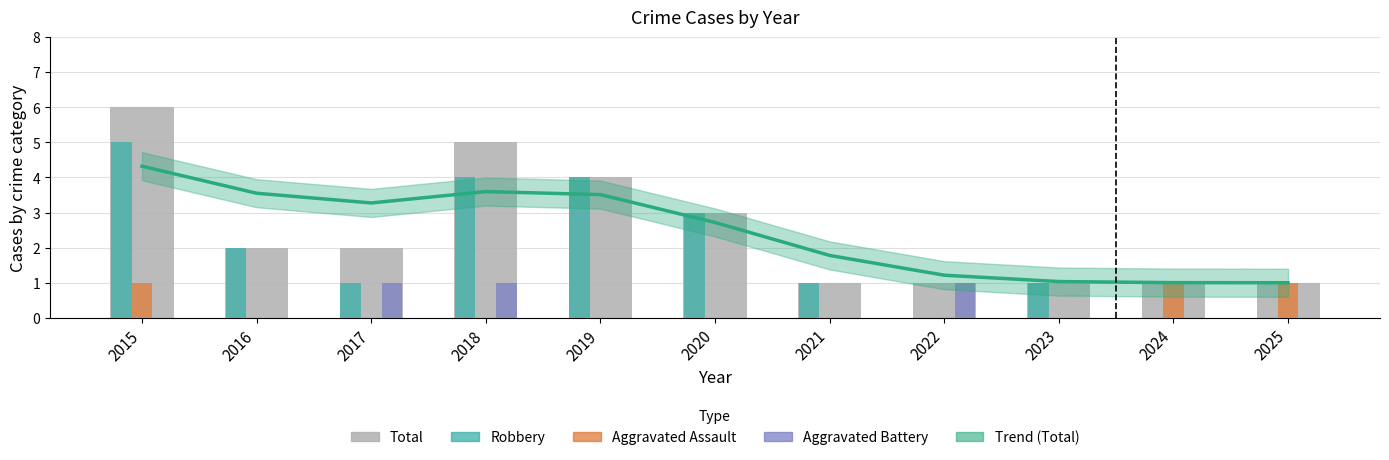

What is the spread (max minus min) of values at 2023?

1